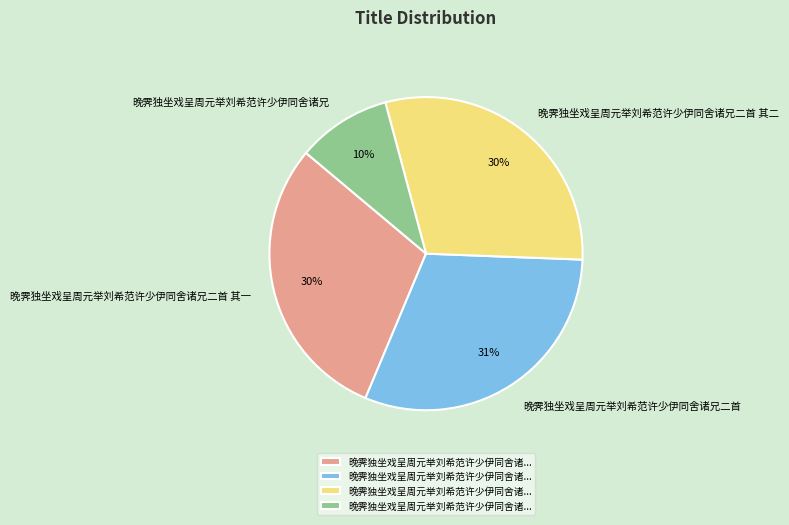

To the nearest percent, what percentage of the pie is 晚霁独坐戏呈周元举刘希范许少伊同舍诸兄?

10%